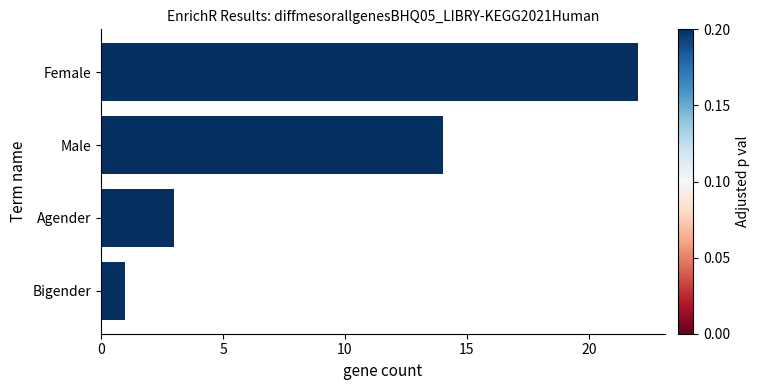

How many bars are there in total?

4